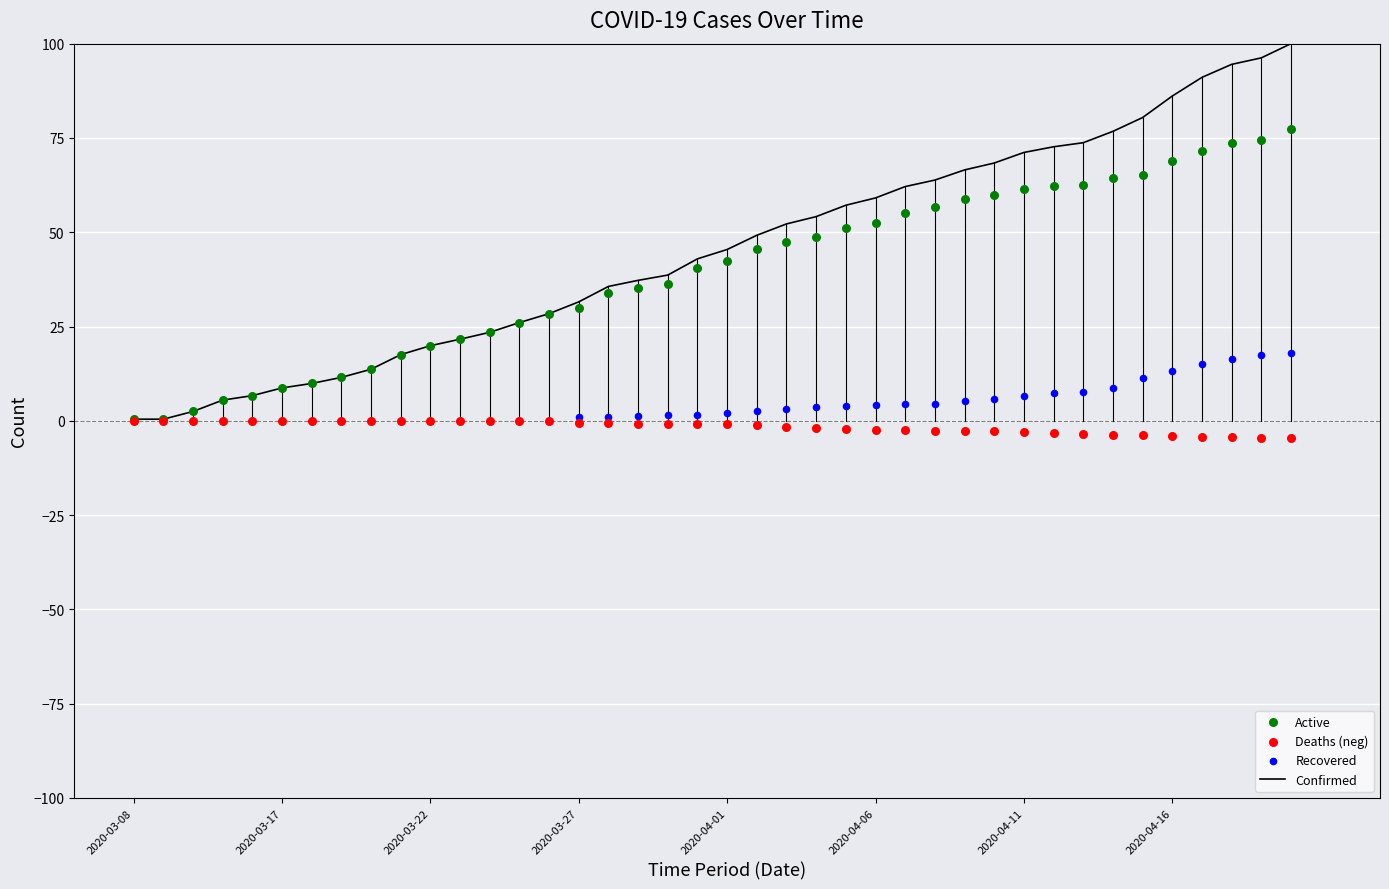

Which series contains the lowest Y value?

Deaths (neg)